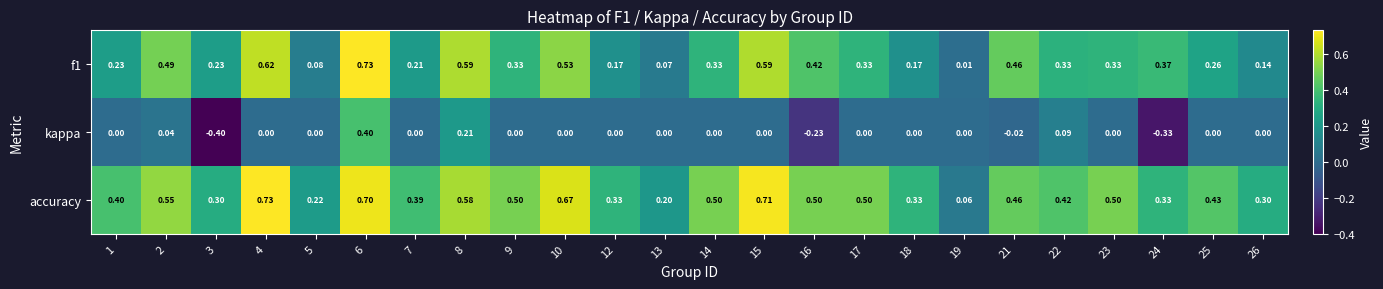

Which series has the largest range (max minus min)?

kappa